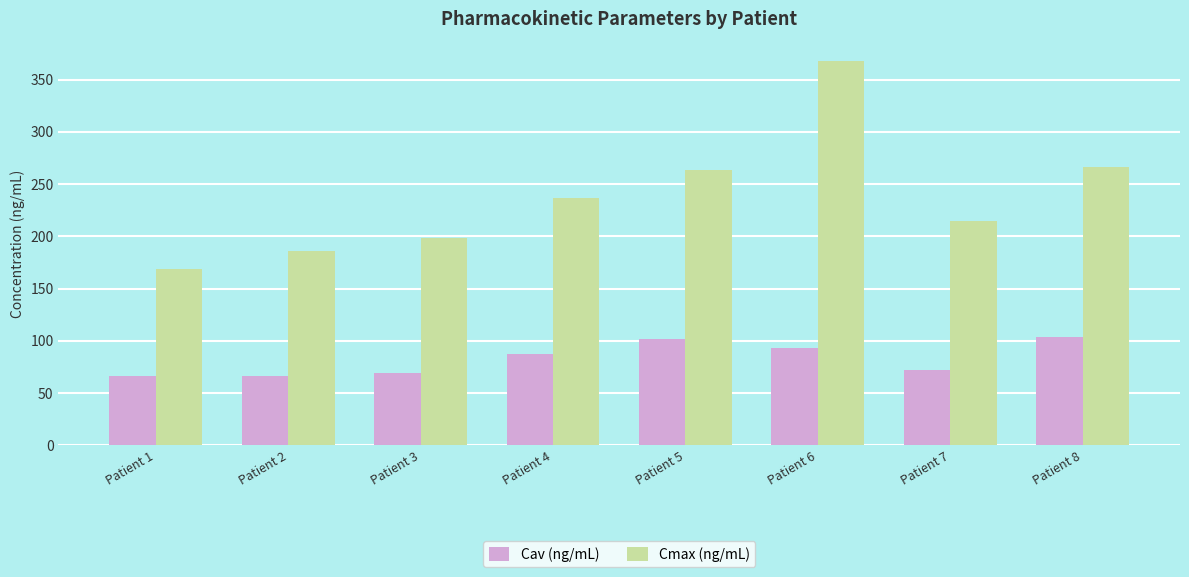

What is the lowest value of the Cmax (ng/mL) series?

169.0